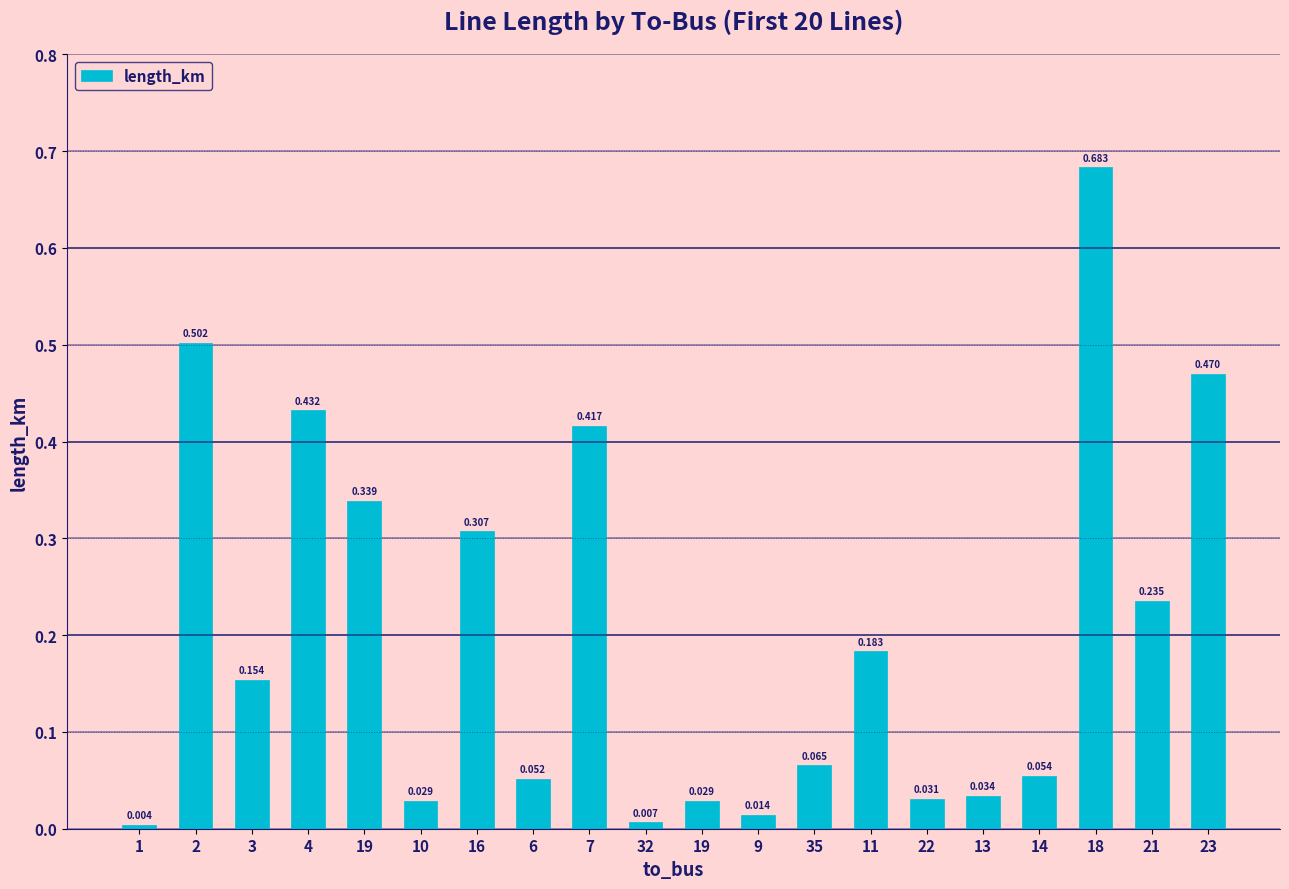

What is the label of the 13th bar from the left?

35